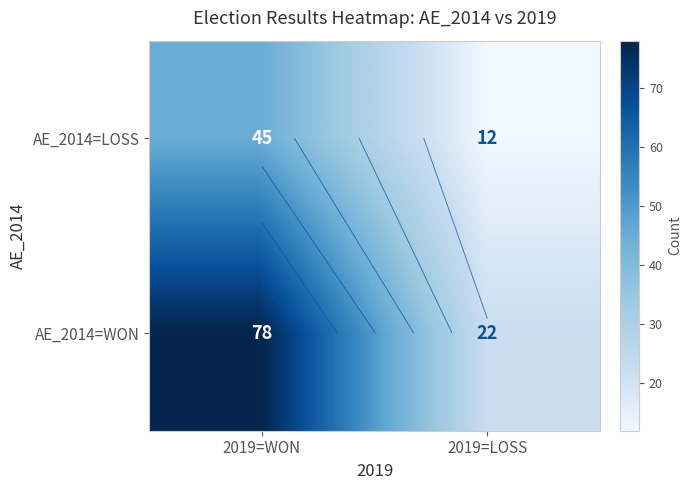

The value of AE_2014=LOSS at 2019=WON is 45. True or false?

True